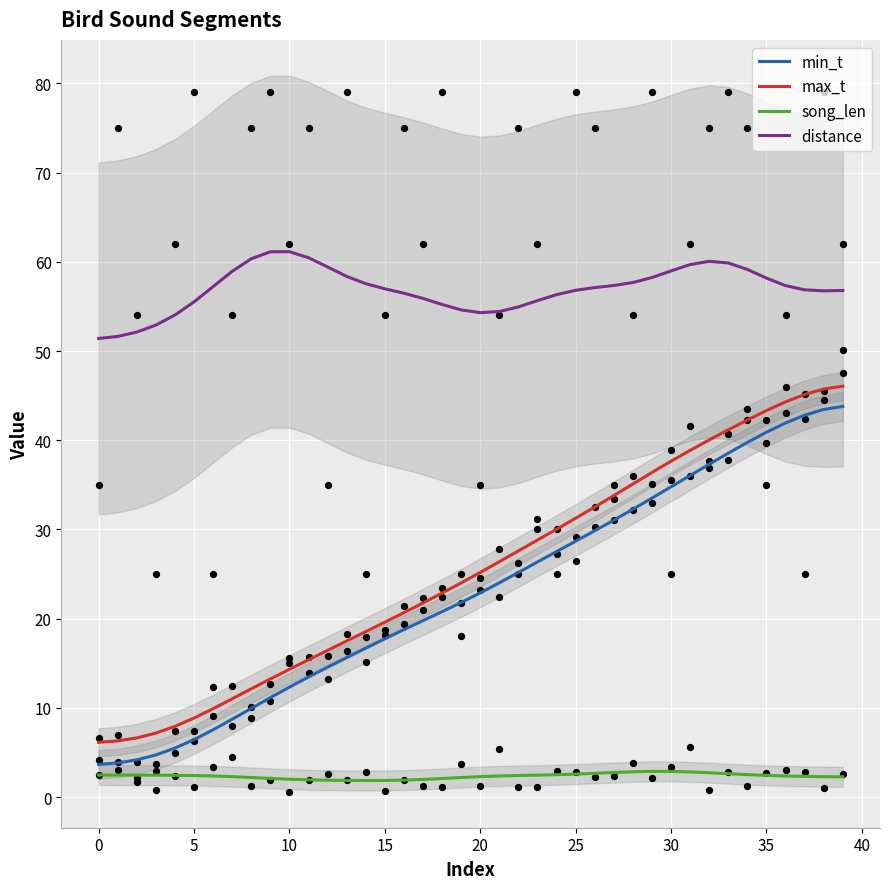

Which series has the largest total across all categories?

distance